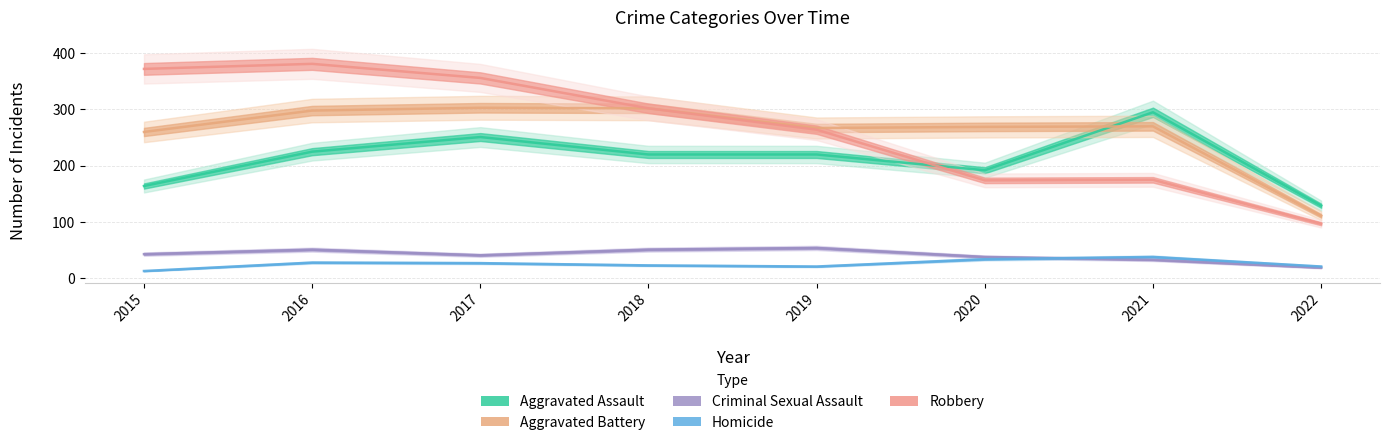

How many values in the Homicide series are below 27?

4